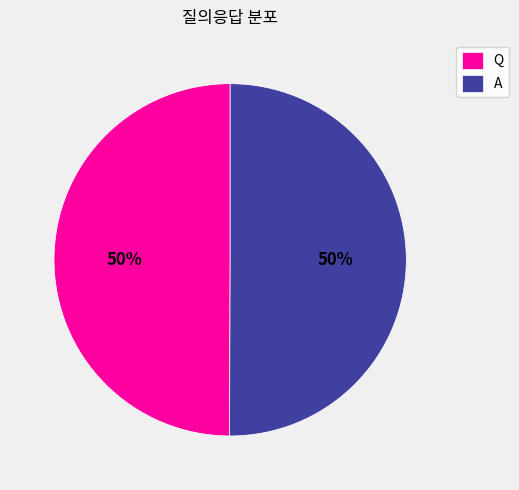

To the nearest percent, what is the average slice percentage?

50%